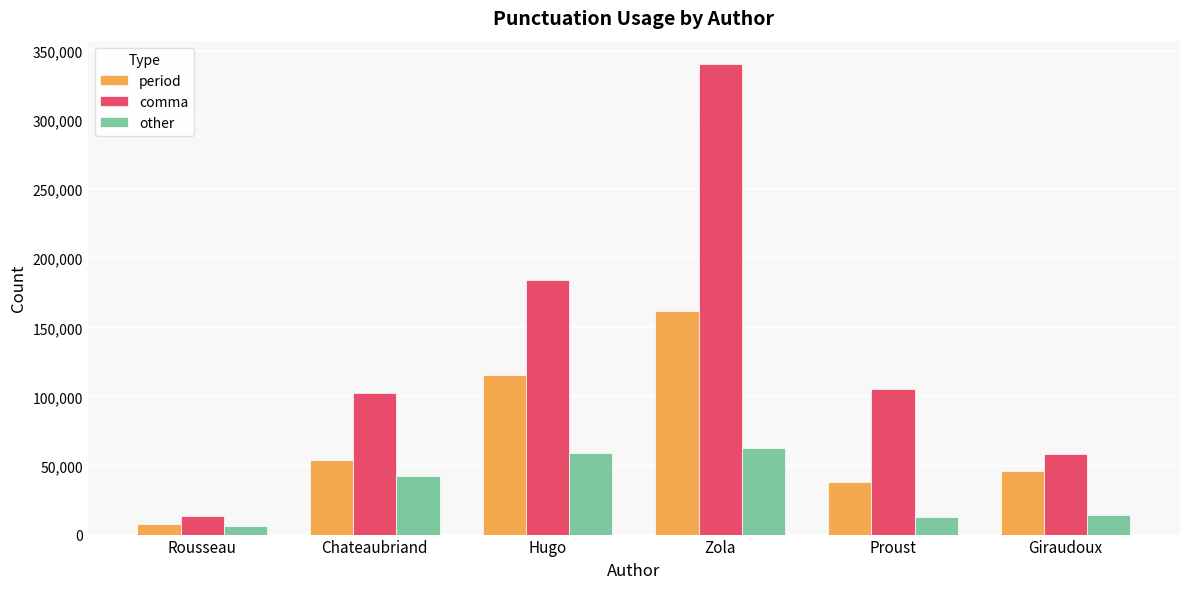

At how many categories does at least one series exceed 280020?

1